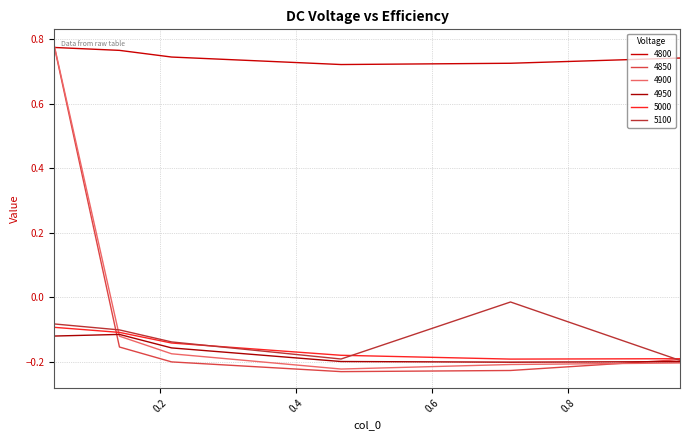

Which series has the largest total across all categories?

4800